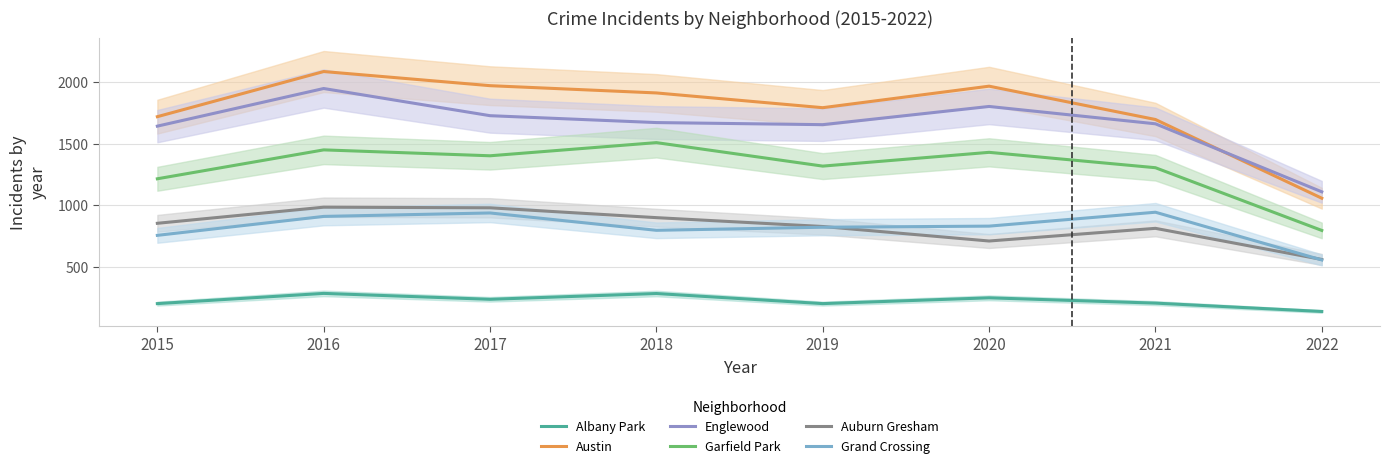

What is the difference between the second highest and second lowest values in the Englewood series?

160